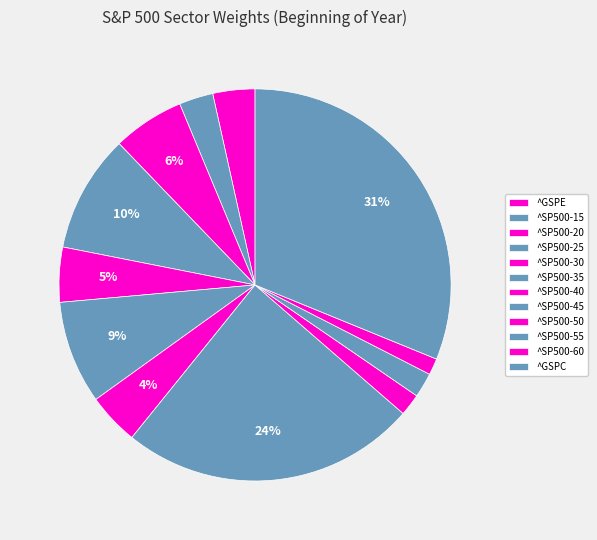

Does any single category account for the majority?

No